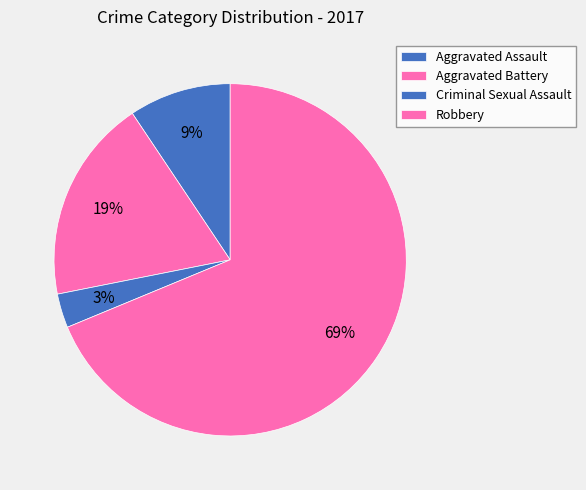

Is it true that Aggravated Battery is 19% of the pie?

True